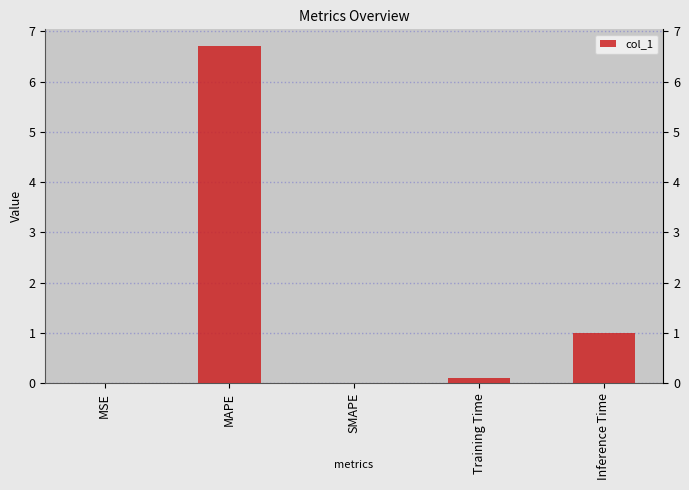

Reading left to right, list all the values displayed in this chart.

0.0	6.7	0.0	0.1	1.0